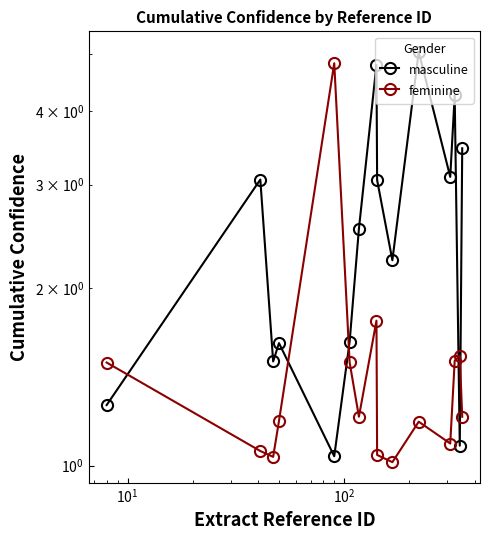

How many data points in masculine are less than 2?

6